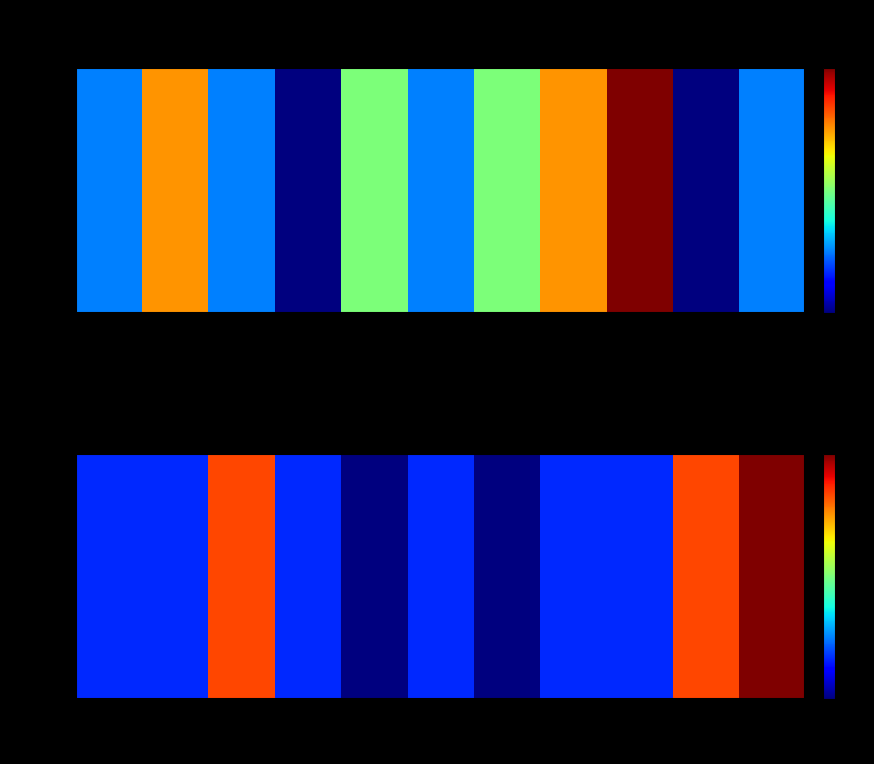

How many series are shown in this chart?

1